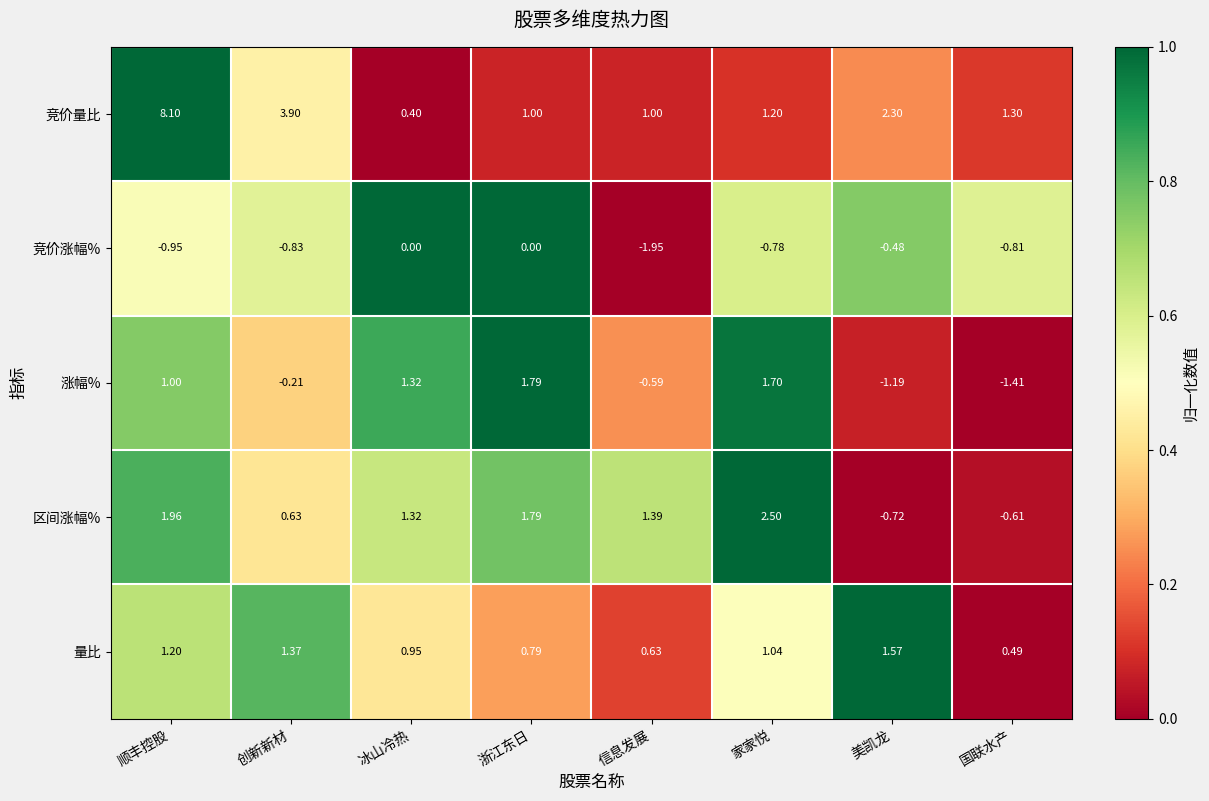

What is the spread (max minus min) of values at 创新新材?

4.7